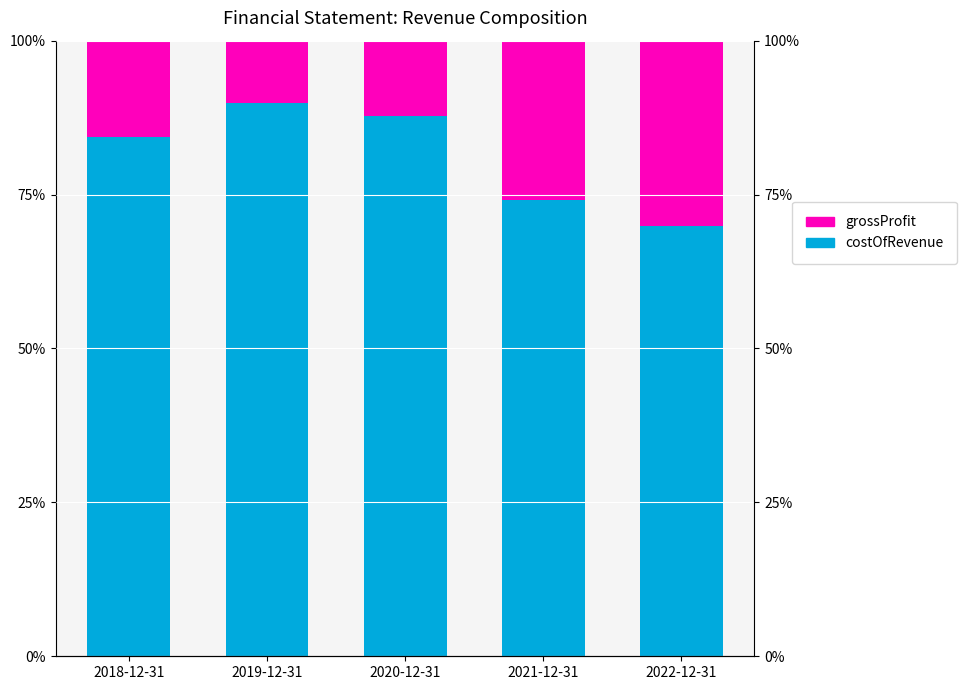

What is the maximum value shown in the chart?

89.9